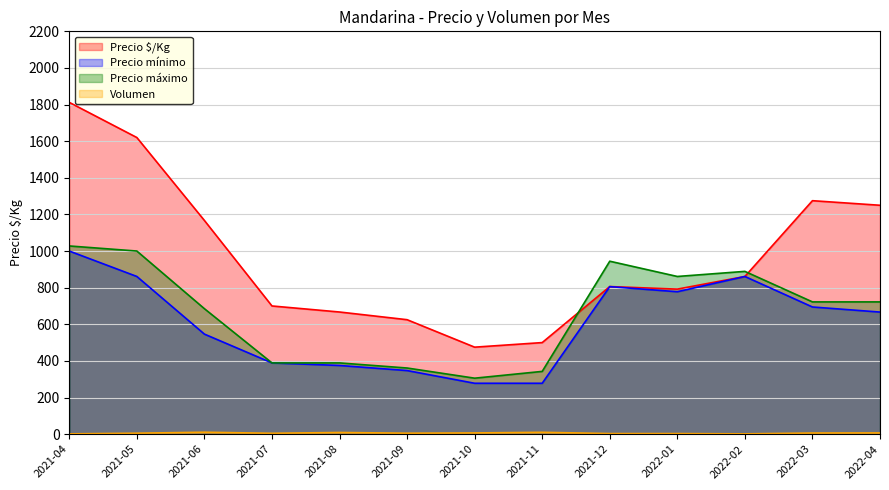

Which category has the highest value in the Precio mínimo series?

2021-04